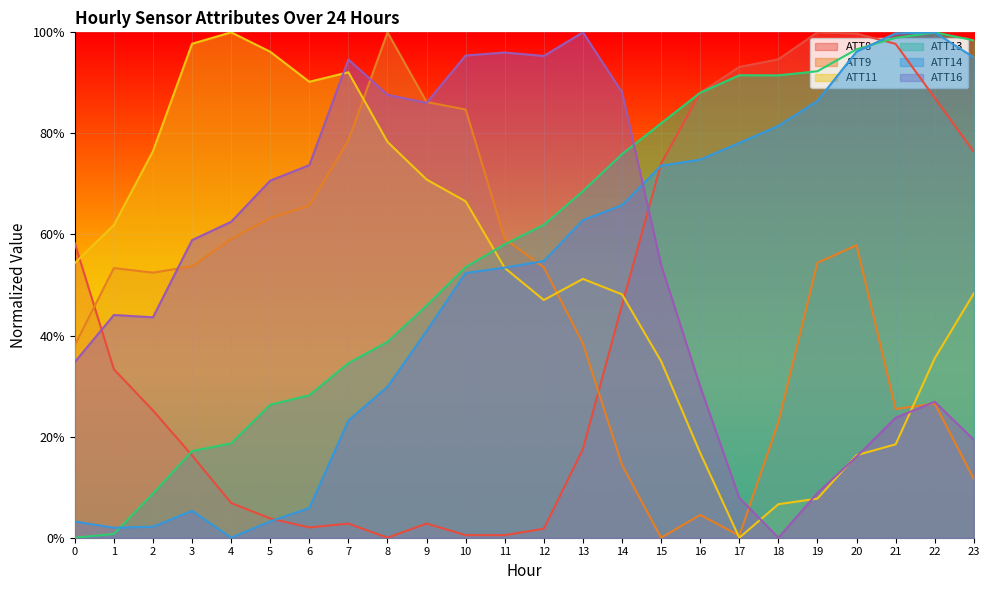

Reading left to right, extract all data points from this chart.

ATT8: 0.6	0.3	0.3	0.2	0.1	0.0	0.0	0.0	0.0	0.0	0.0	0.0	0.0	0.2	0.5	0.7	0.9	0.9	0.9	1.0	1.0	1.0	0.9	0.8
ATT9: 0.4	0.5	0.5	0.5	0.6	0.6	0.7	0.8	1.0	0.9	0.8	0.6	0.5	0.4	0.1	0.0	0.0	0.0	0.2	0.5	0.6	0.3	0.3	0.1
ATT11: 0.5	0.6	0.8	1.0	1.0	1.0	0.9	0.9	0.8	0.7	0.7	0.5	0.5	0.5	0.5	0.3	0.2	0.0	0.1	0.1	0.2	0.2	0.4	0.5
ATT13: 0.0	0.0	0.1	0.2	0.2	0.3	0.3	0.3	0.4	0.5	0.5	0.6	0.6	0.7	0.8	0.8	0.9	0.9	0.9	0.9	1.0	1.0	1.0	1.0
ATT14: 0.0	0.0	0.0	0.1	0.0	0.0	0.1	0.2	0.3	0.4	0.5	0.5	0.5	0.6	0.7	0.7	0.7	0.8	0.8	0.9	1.0	1.0	1.0	1.0
ATT16: 0.3	0.4	0.4	0.6	0.6	0.7	0.7	0.9	0.9	0.9	1.0	1.0	1.0	1.0	0.9	0.5	0.3	0.1	0.0	0.1	0.2	0.2	0.3	0.2